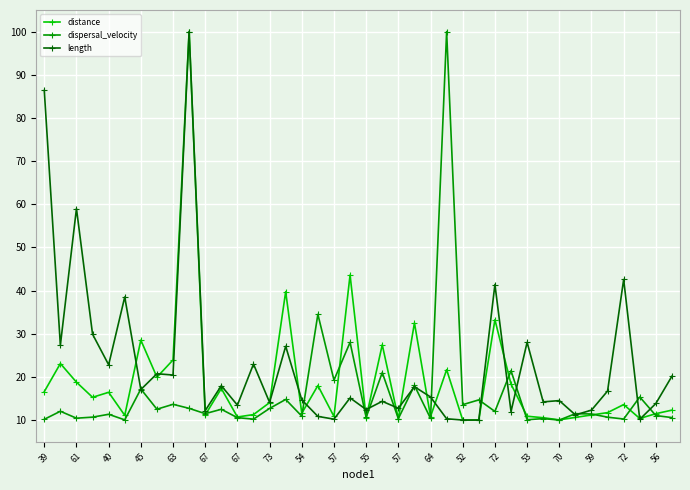

Which series has the largest total across all categories?

length